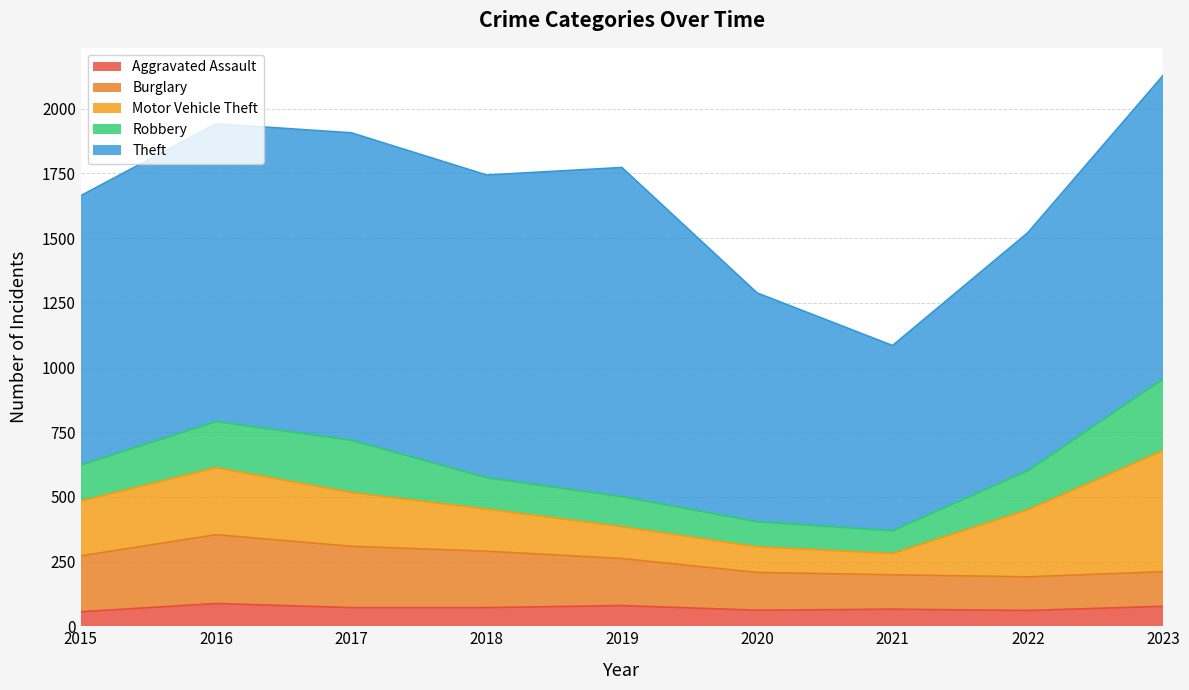

What is the difference between the highest and lowest values at 2018?

1098